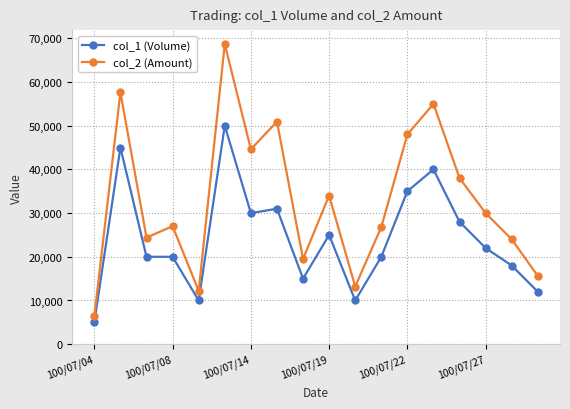

Which series has the largest total across all categories?

col_2 (Amount)